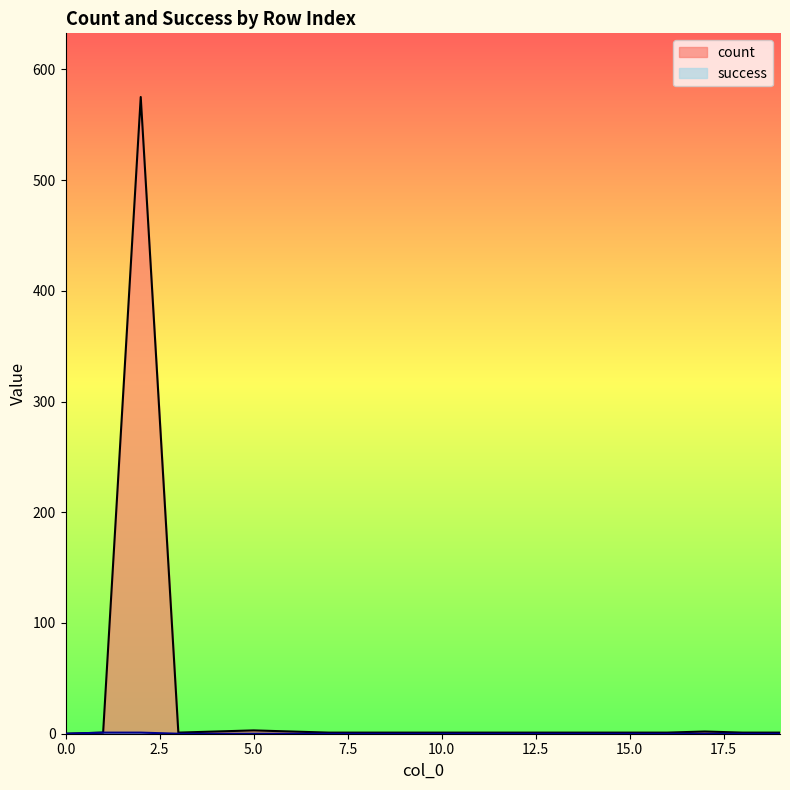

How many distinct data groups are displayed?

2